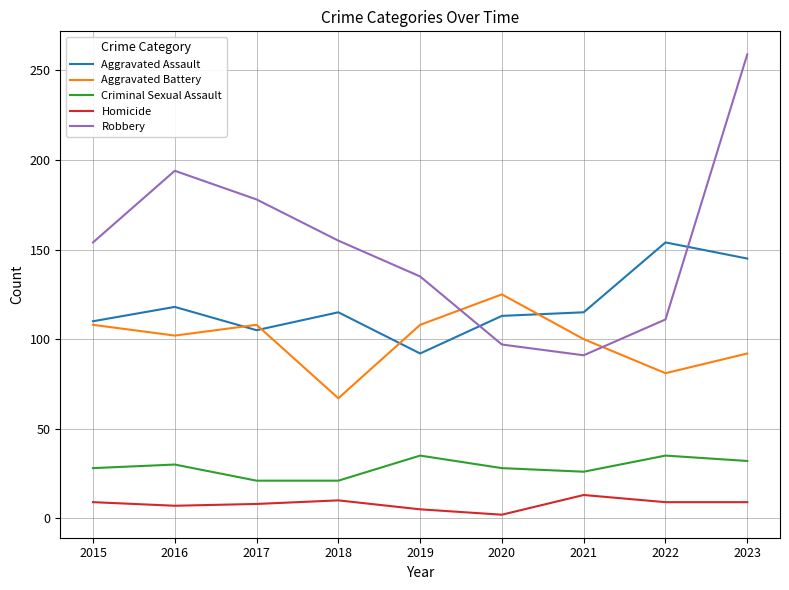

List the series in order of their peak value, highest first.

Robbery, Aggravated Assault, Aggravated Battery, Criminal Sexual Assault, Homicide